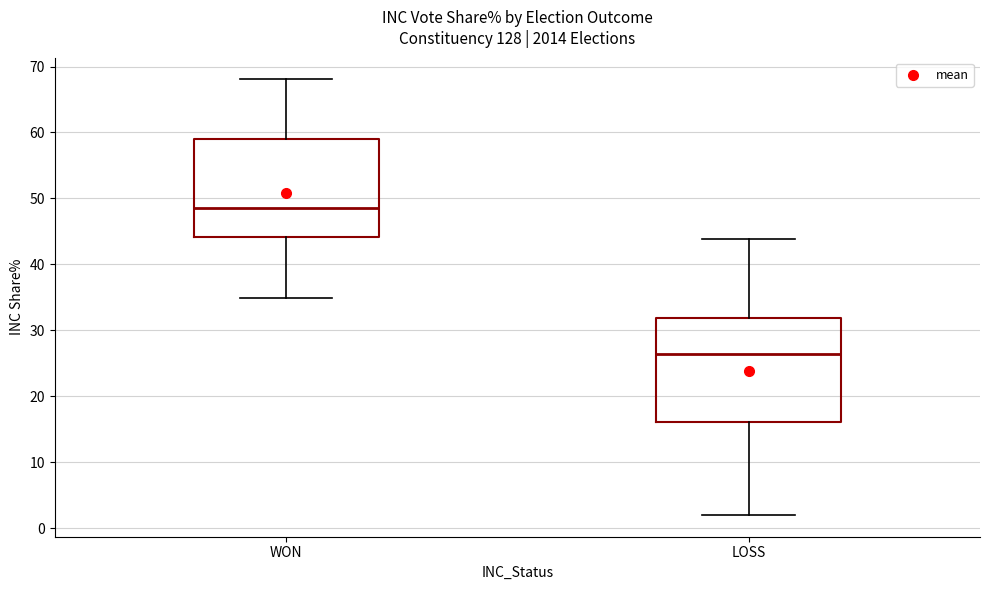

Reading left to right, read every box against the y-axis: the position of its median line, the range the box covers, and the ends of its whiskers. The values are not printed on the chart, so give them approximately, as read against the axis.

WON: median 49, box 44 to 59, whiskers 35 to 68
LOSS: median 26, box 16 to 32, whiskers 2 to 44